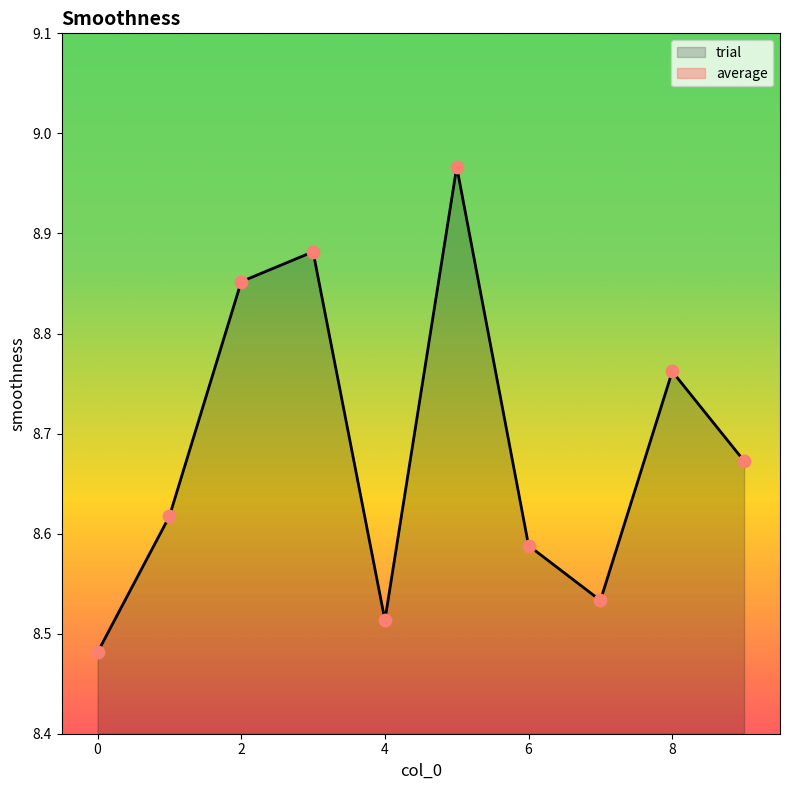

What is the change in value from 0 to 6?

+0.1